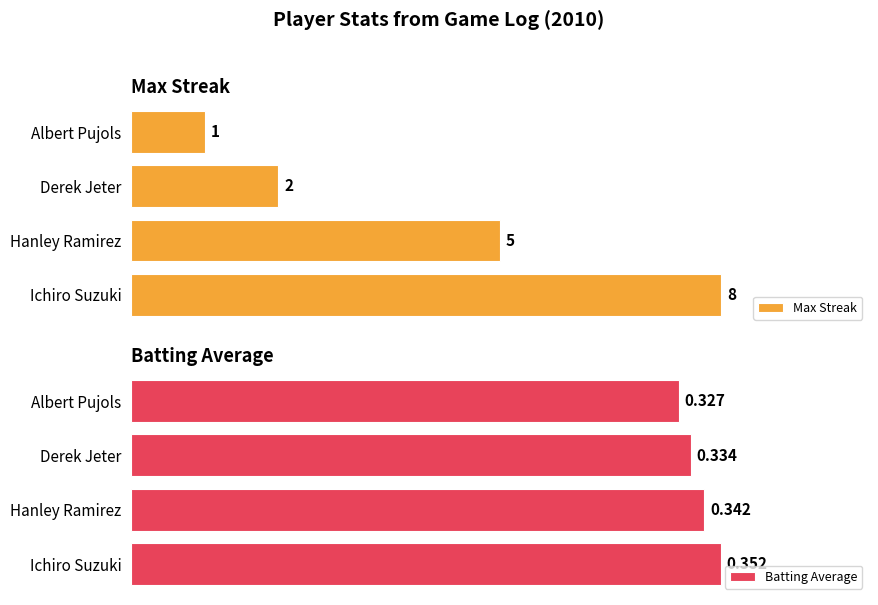

Reading left to right, extract all data points from this chart.

Max Streak: 8.0	5.0	2.0	1.0
Batting Average: 0.4	0.3	0.3	0.3